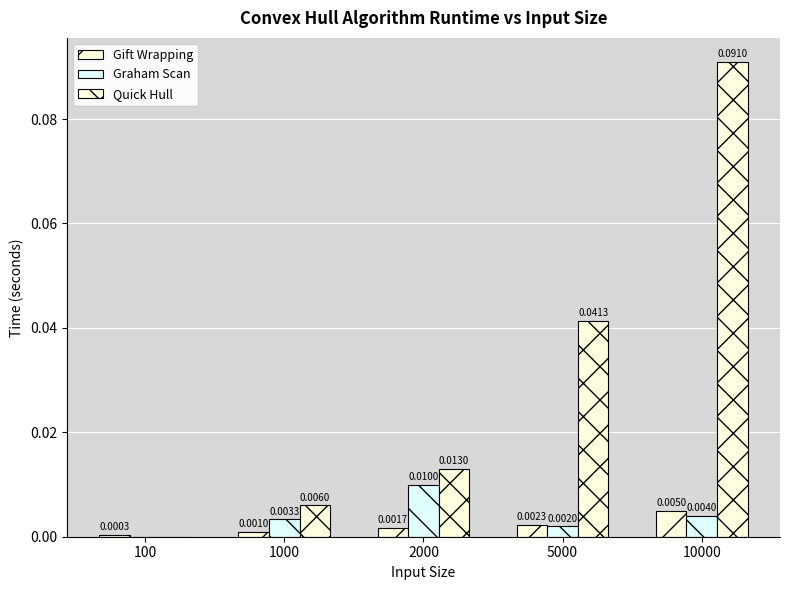

Which category has the lowest value in the Graham Scan series?

100